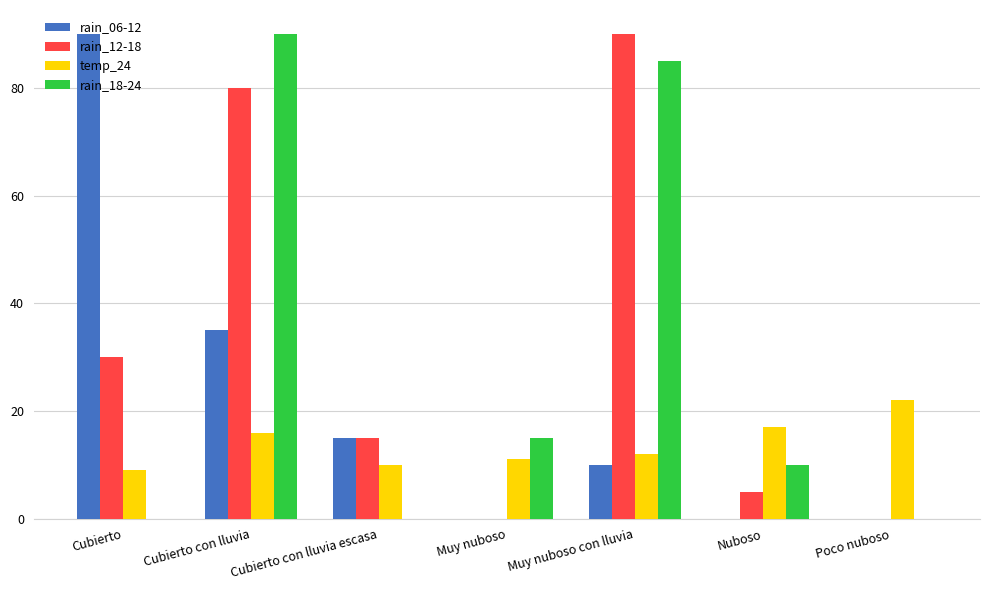

What is the total value across all series at Nuboso?

32